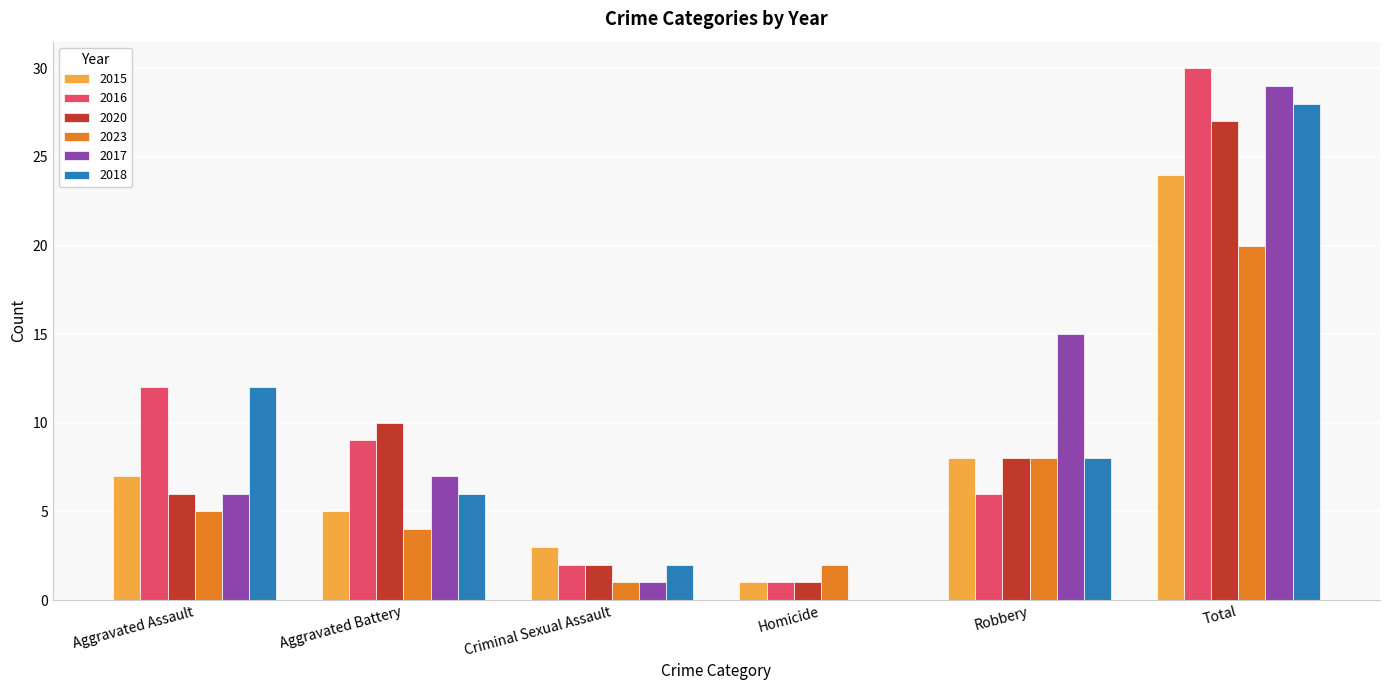

The value of 2018 at Aggravated Battery is 9. True or false?

False